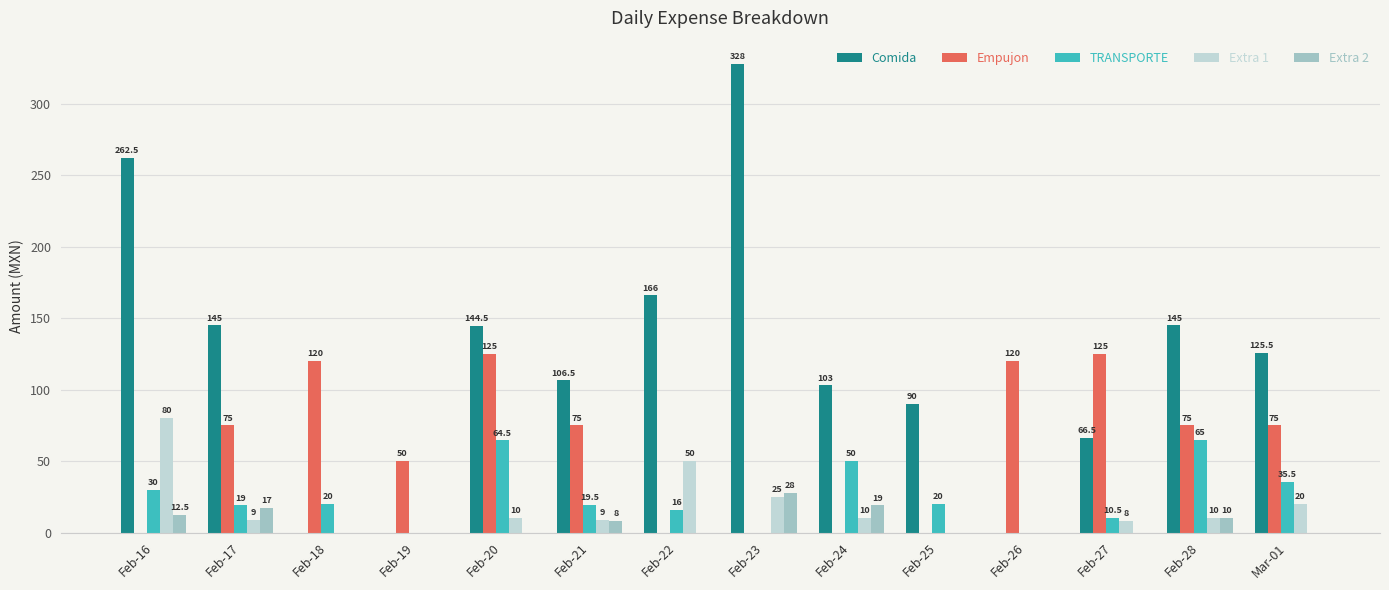

What is the maximum value shown in the chart?

328.0